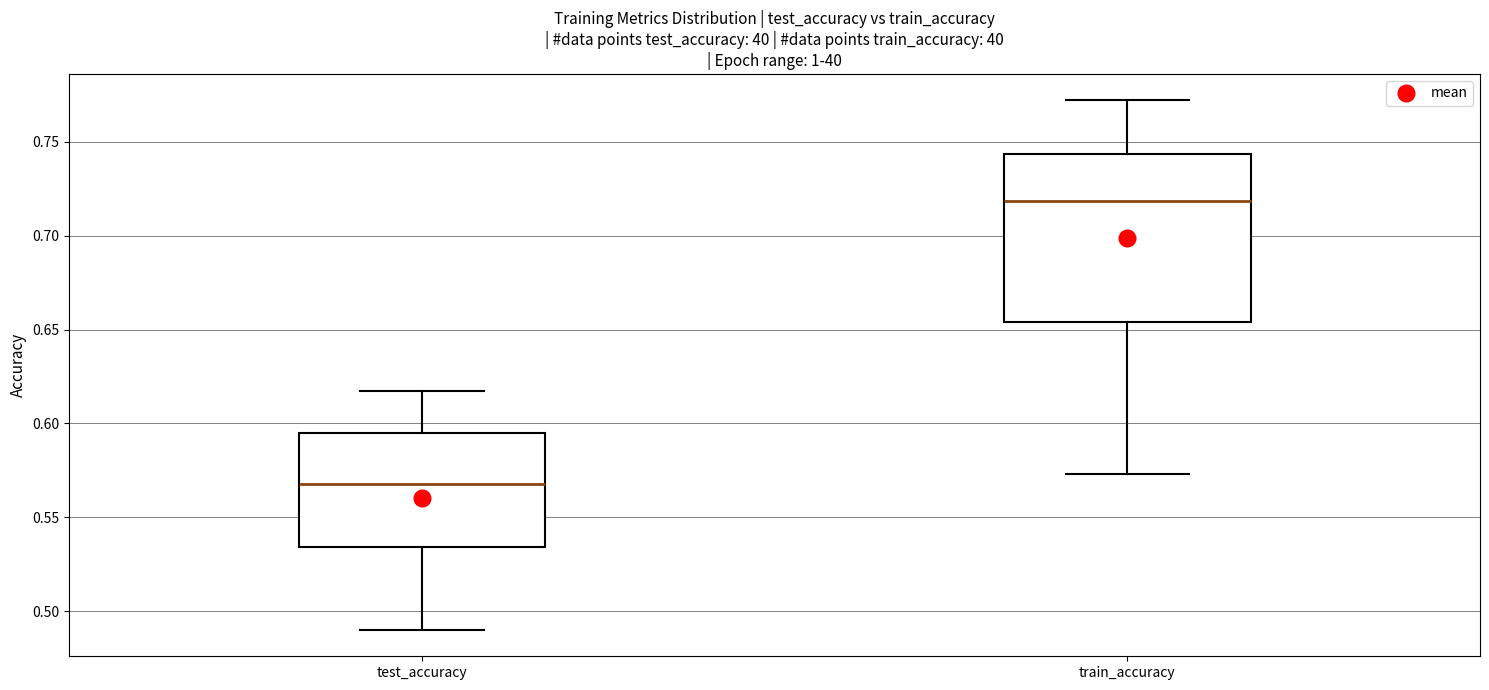

Which box has the lowest median line?

test_accuracy